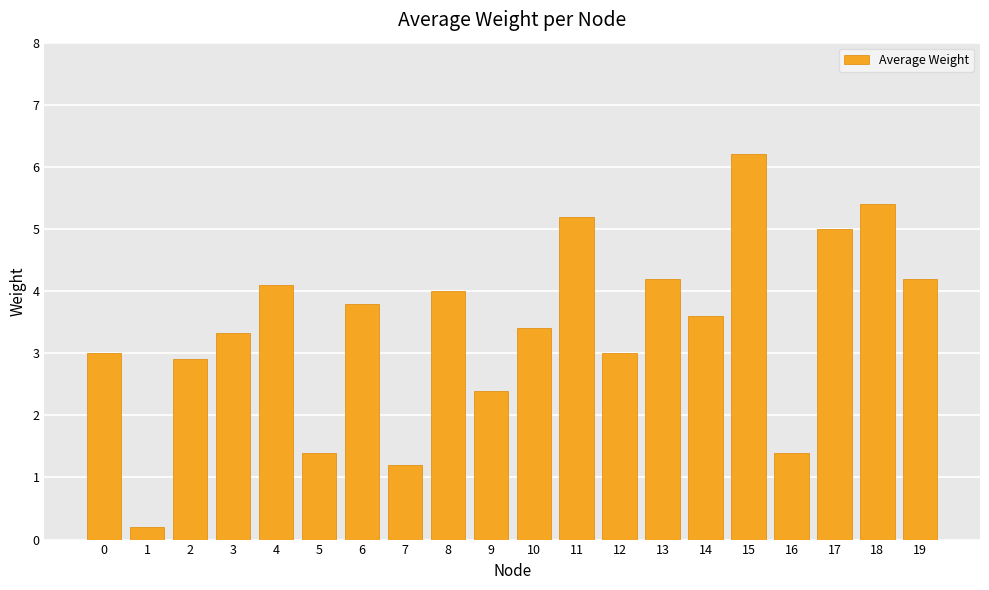

What is the difference between the values at 11 and 7?

4.0